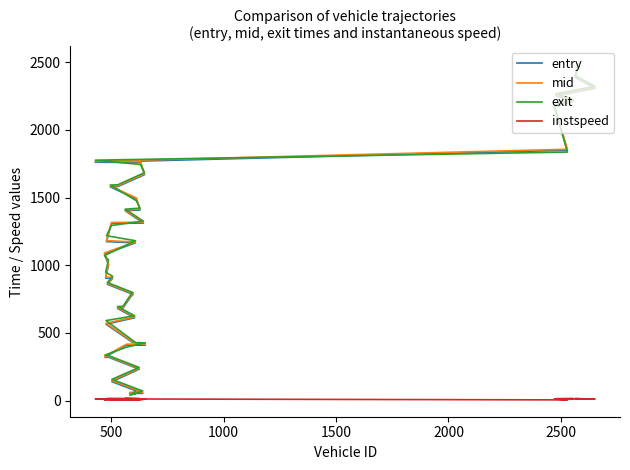

Where is the first local minimum for instspeed?

500